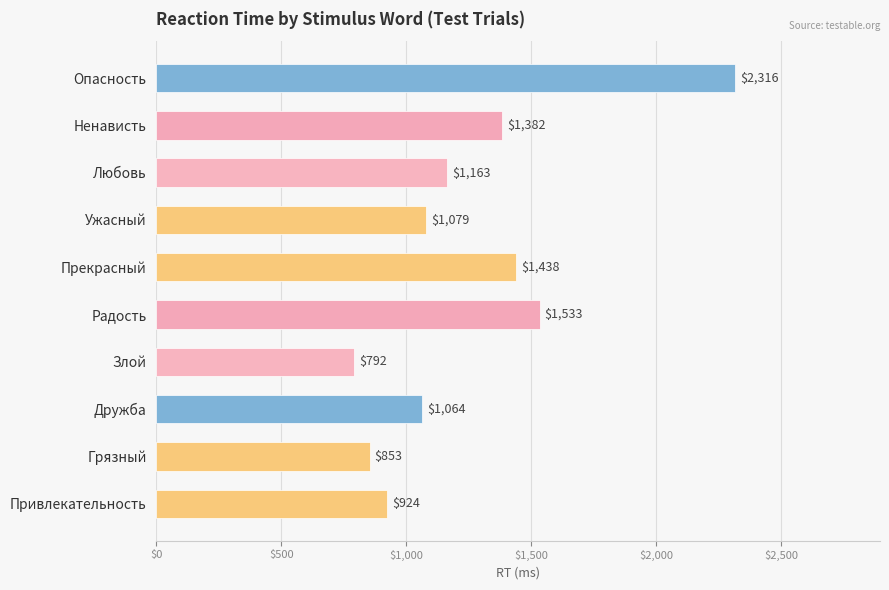

Rank the categories by value from lowest to highest.

Злой, Грязный, Привлекательность, Дружба, Ужасный, Любовь, Ненависть, Прекрасный, Радость, Опасность